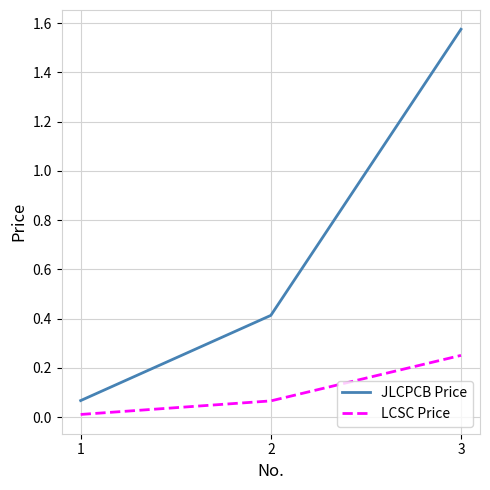

At which category is the sum across all series the highest?

3